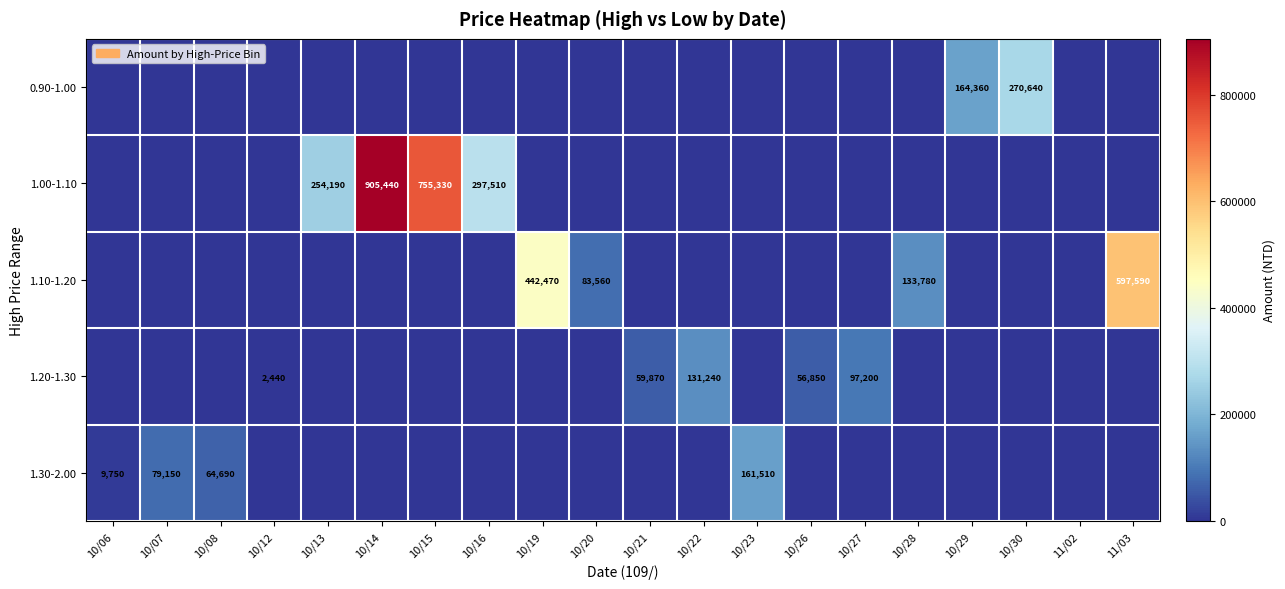

Which has a higher value, 10/08 or 10/12?

10/08